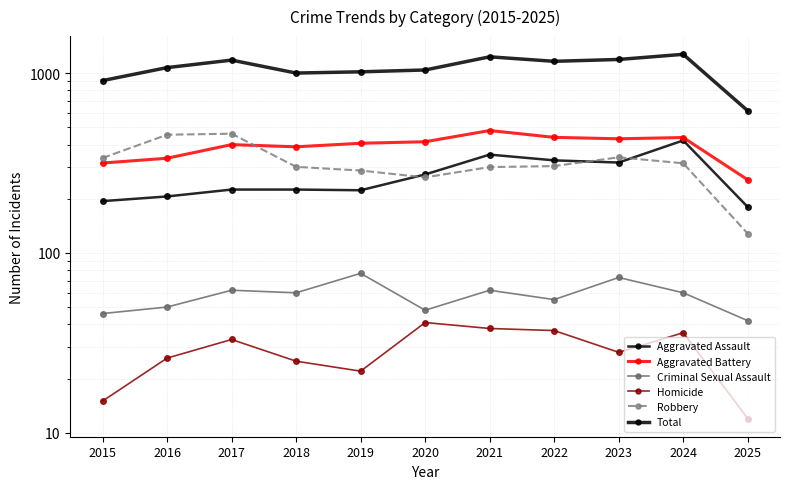

Reading left to right, extract all data points from this chart.

Aggravated Assault: 194	206	225	225	223	273	352	327	318	422	180
Aggravated Battery: 316	336	400	389	407	415	479	439	431	438	255
Criminal Sexual Assault: 46	50	62	60	77	48	62	55	73	60	42
Homicide: 15	26	33	25	22	41	38	37	28	36	12
Robbery: 337	454	460	301	287	263	300	304	340	315	128
Total: 908	1072	1180	1000	1016	1040	1231	1162	1190	1271	617